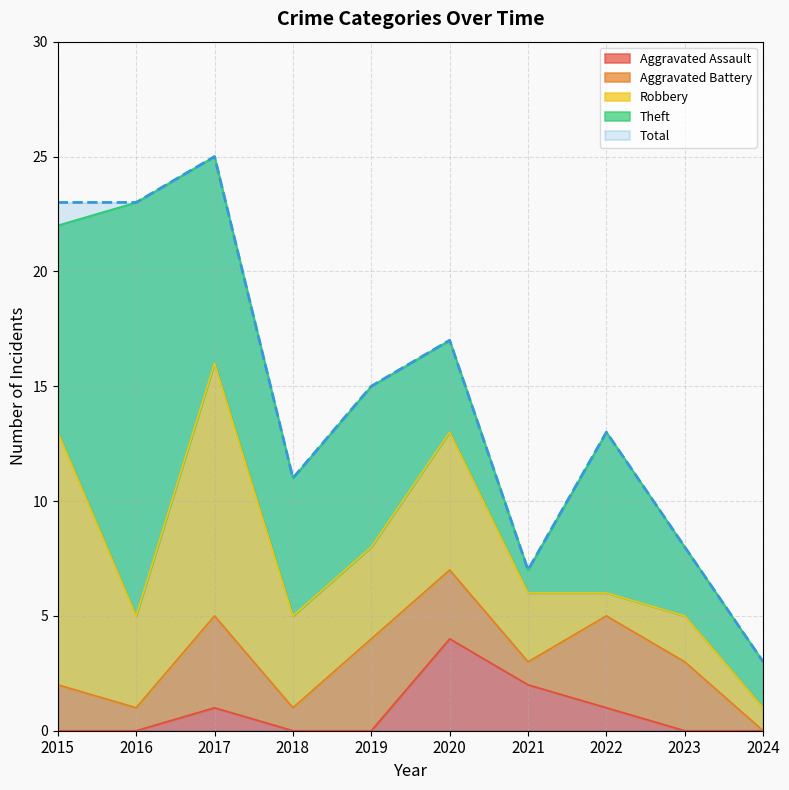

The Robbery series shows 6 at 2017. True or false?

False